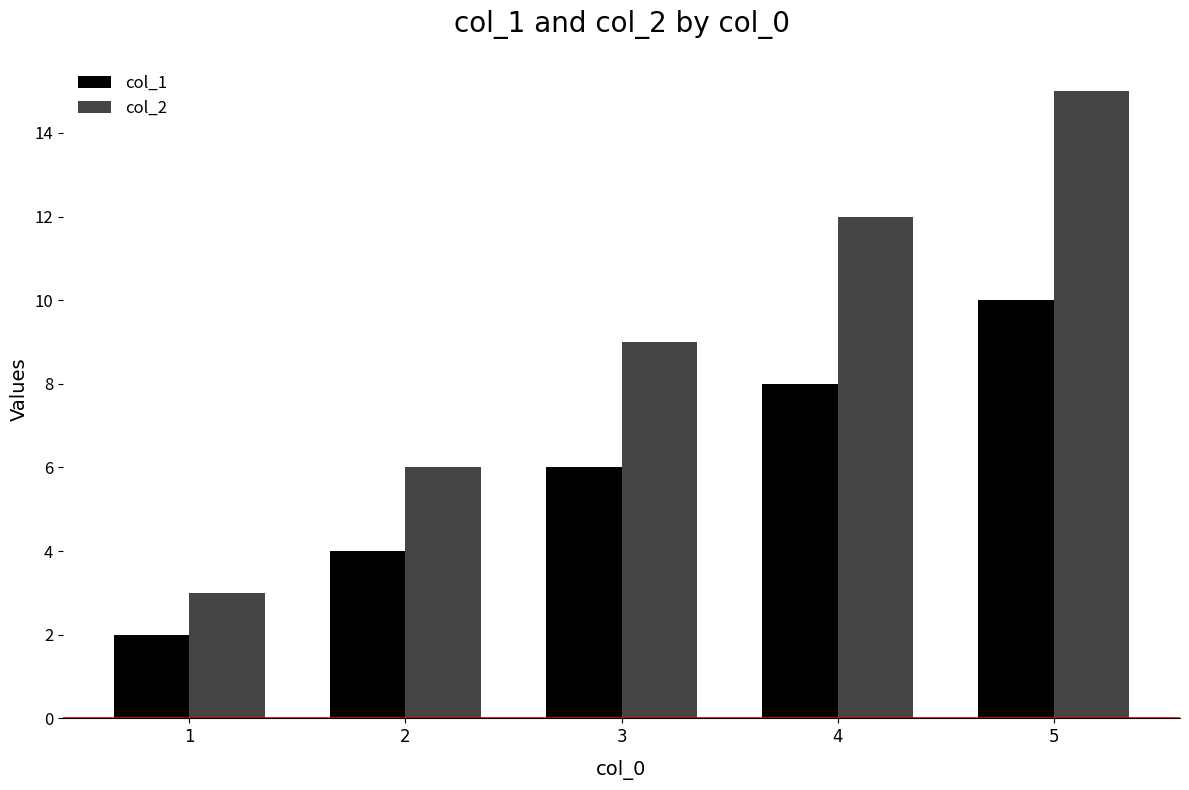

Which series has the widest spread of values?

col_2